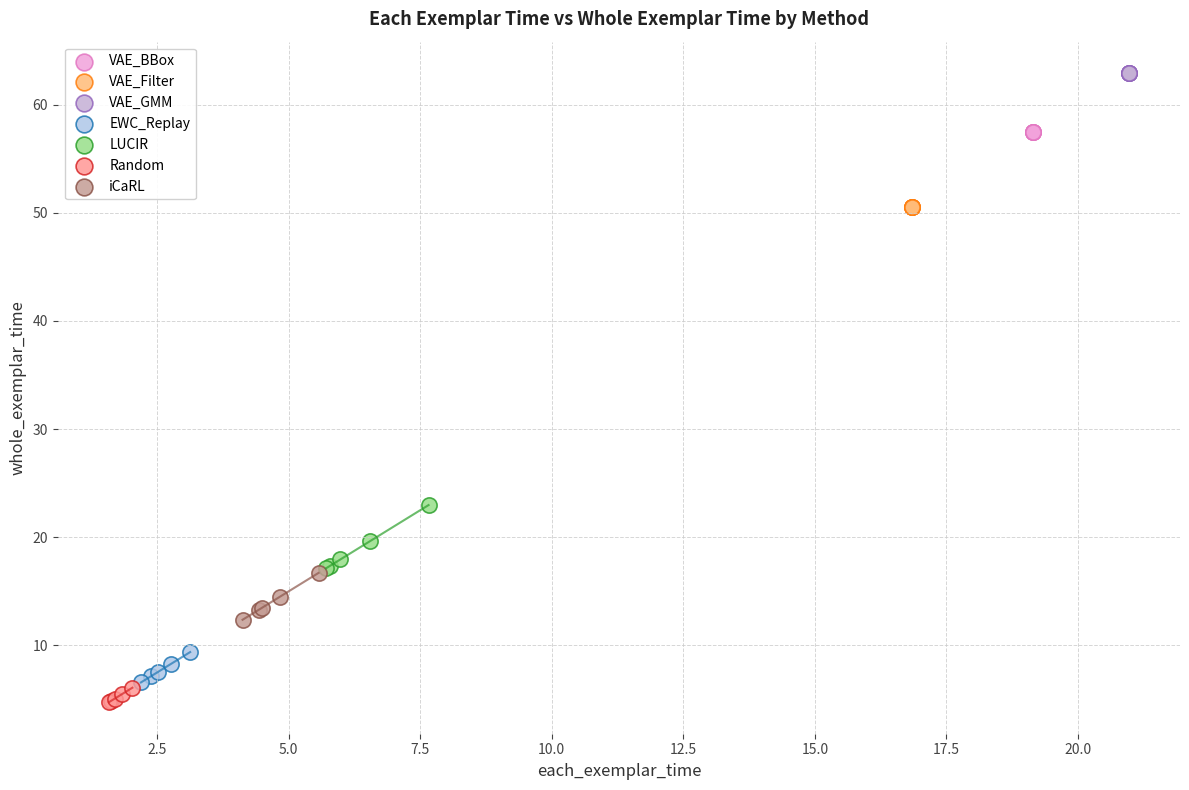

Which series reaches the maximum Y coordinate?

VAE_GMM